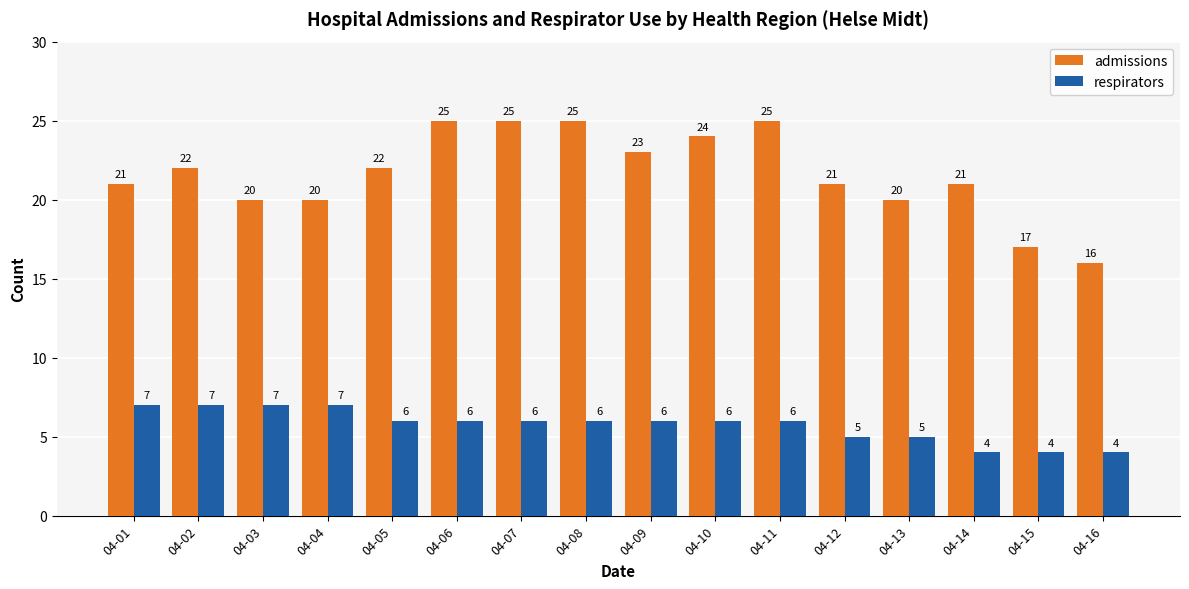

What is the smallest value displayed?

4